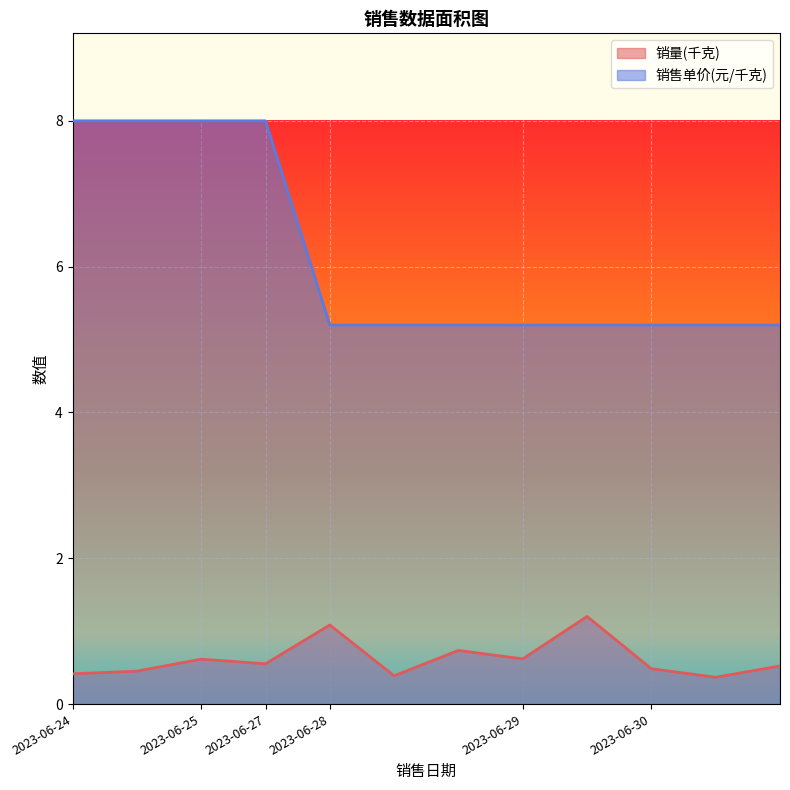

Rank the series by their maximum value, from lowest to highest.

销量(千克), 销售单价(元/千克)